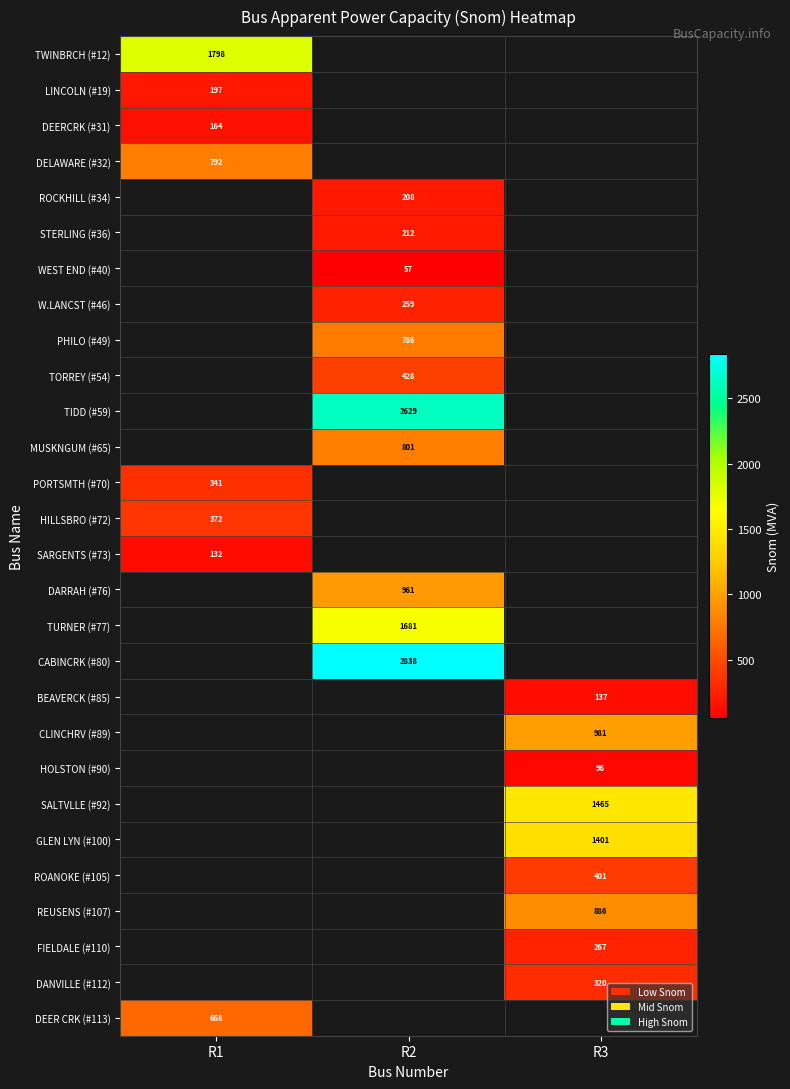

How many data points does each series have?

3